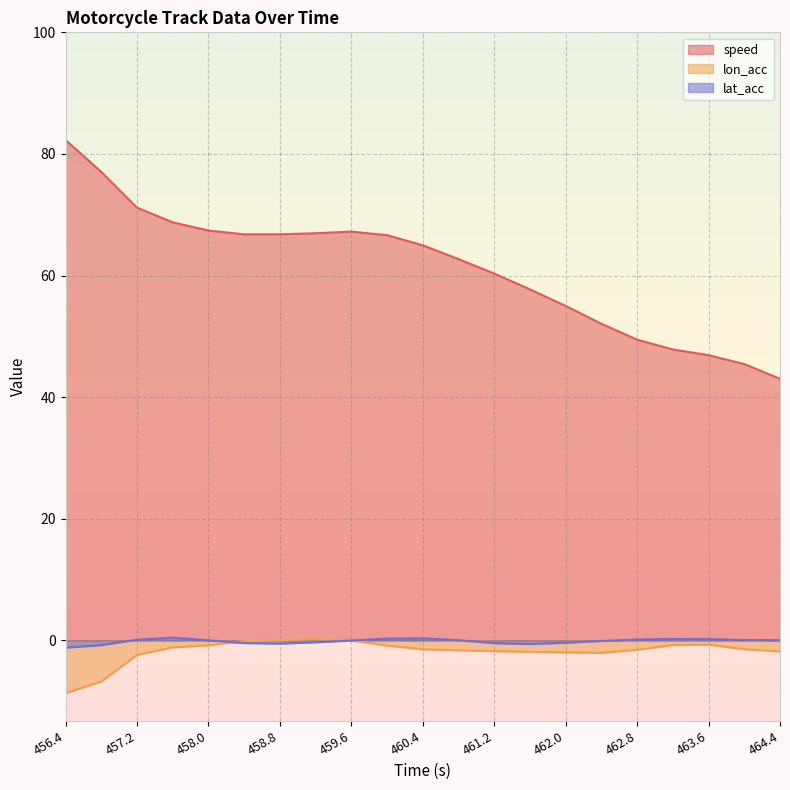

What is the greatest value displayed?

82.3